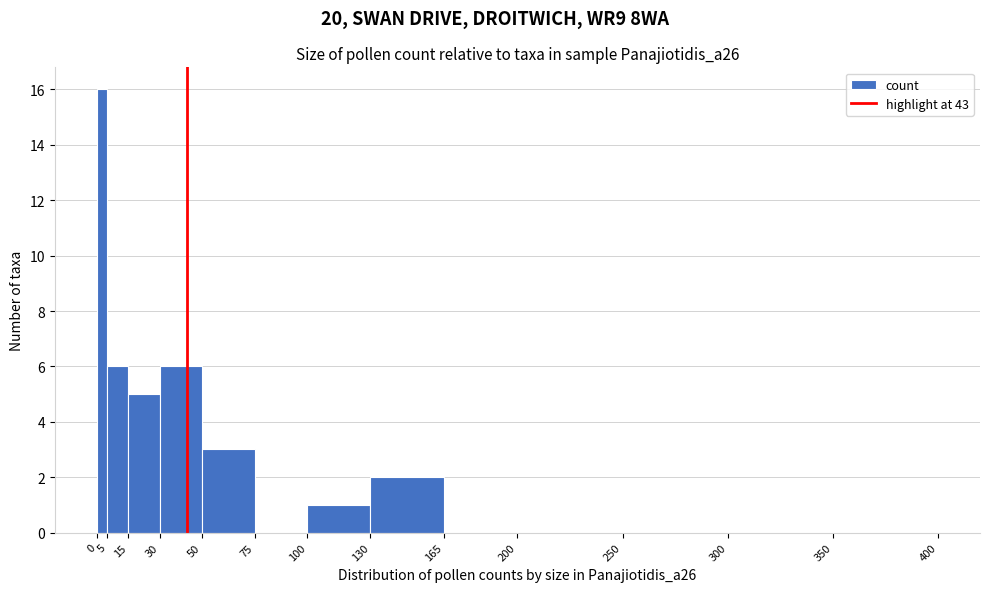

Reading left to right, list every bar in this chart as the range it spans on the x-axis followed by its height. The values are not printed on the chart, so give them approximately, as read against the axis.

0 to 5: 16
5 to 15: 6
15 to 30: 5
30 to 50: 6
50 to 75: 3
75 to 100: 0
100 to 130: 1
130 to 165: 2
165 to 200: 0
200 to 250: 0
250 to 300: 0
300 to 350: 0
350 to 400: 0